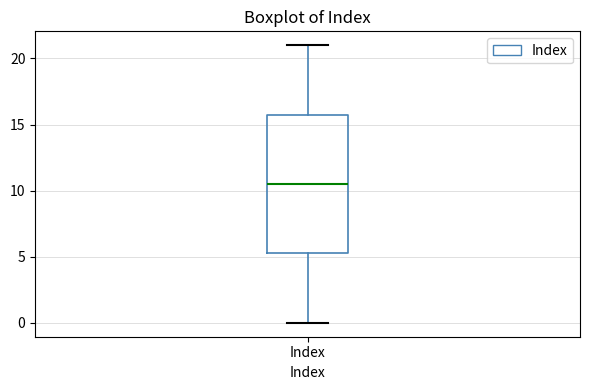

Read this box plot against the y-axis: the position of the median line, the range covered by the box, and the ends of both whiskers. The values are not printed on the chart, so give them approximately, as read against the axis.

median 10.5, box 5.5 to 16.0, whiskers 0.0 to 21.0